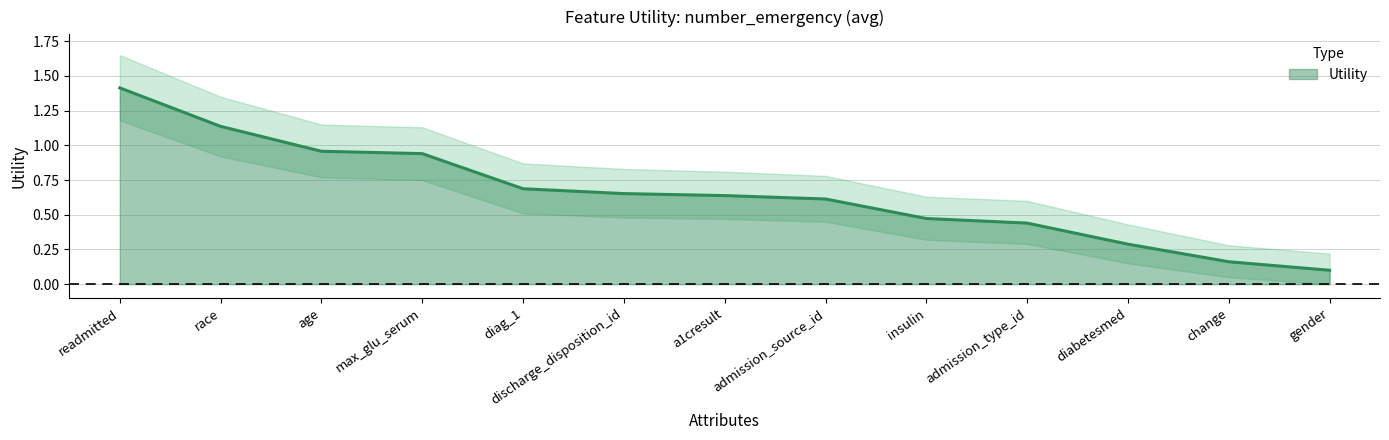

True or false: Utility_upper has a value of 0.0 at gender.

False